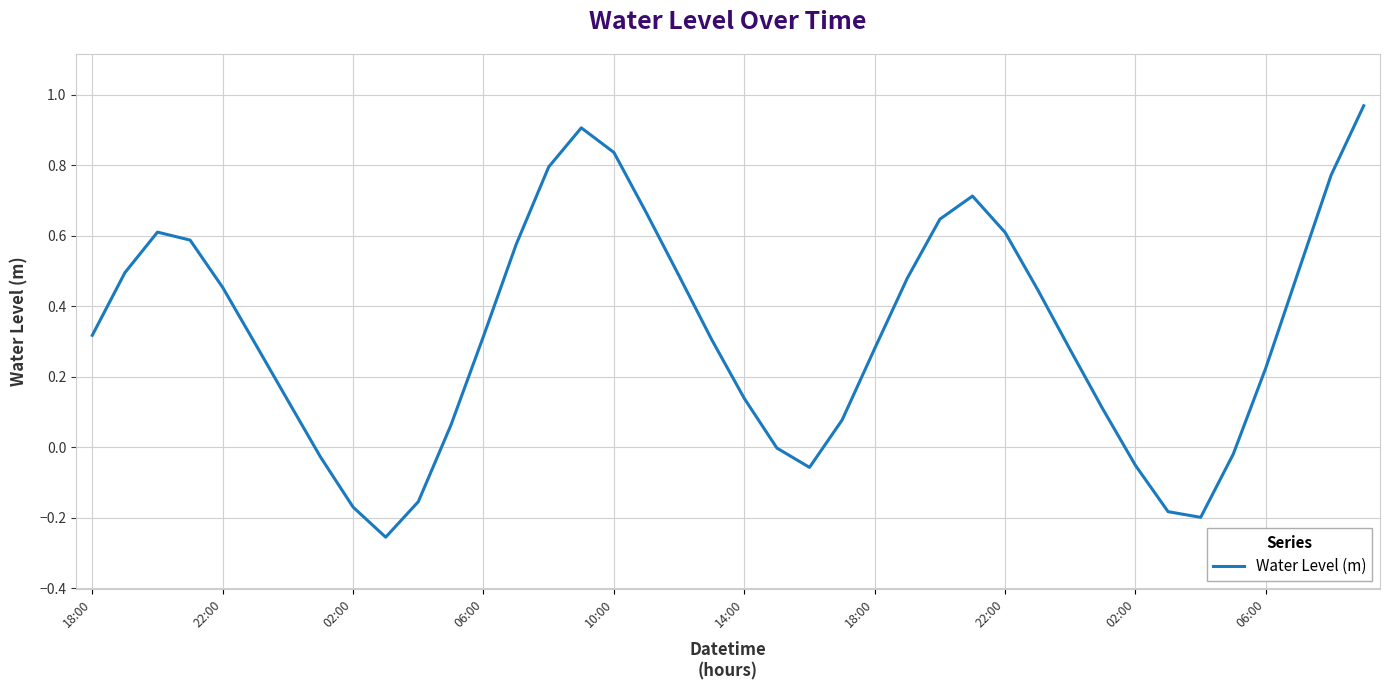

How many lines are shown in the chart?

1